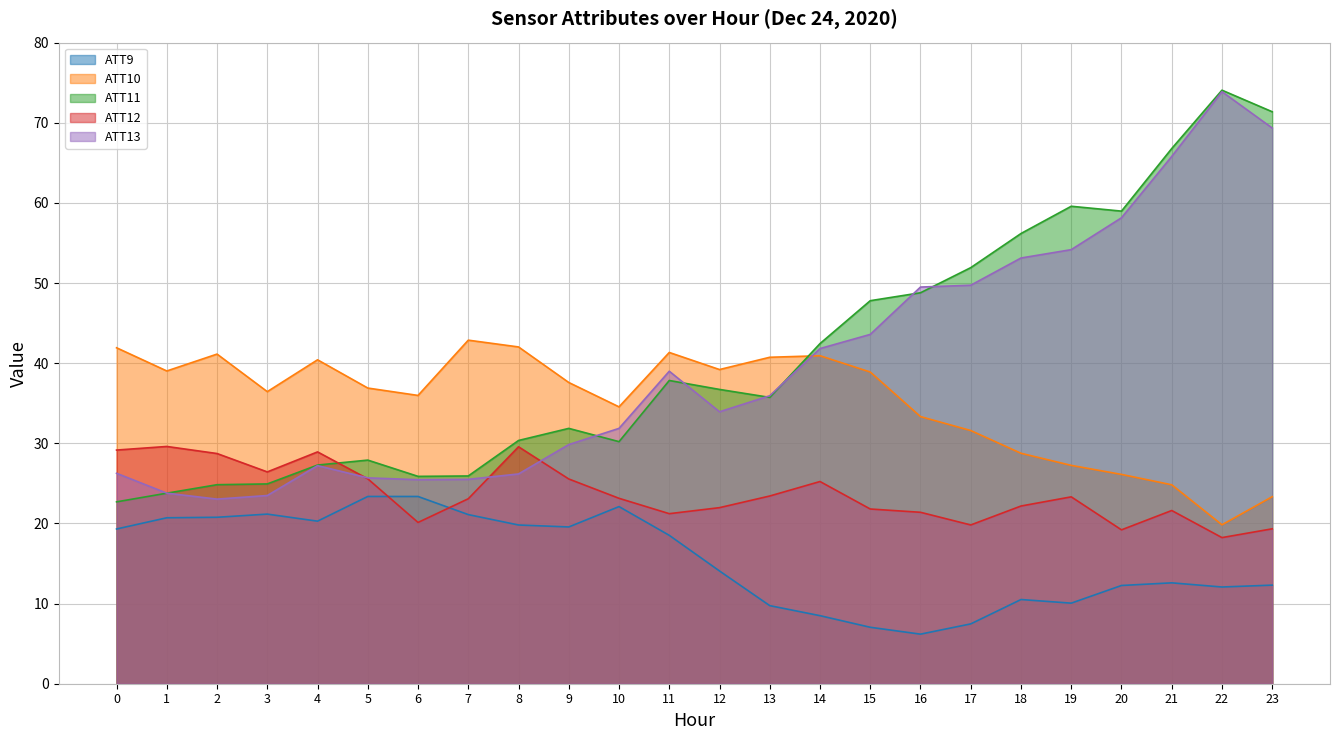

How many values in the ATT12 series exceed 23?

13